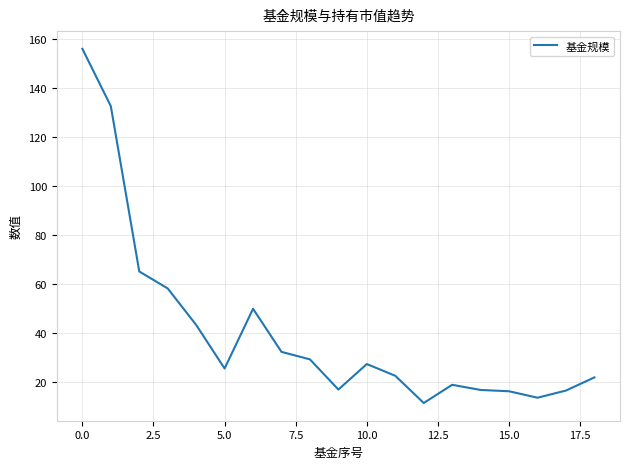

What is the maximum value shown in the chart?

156.0